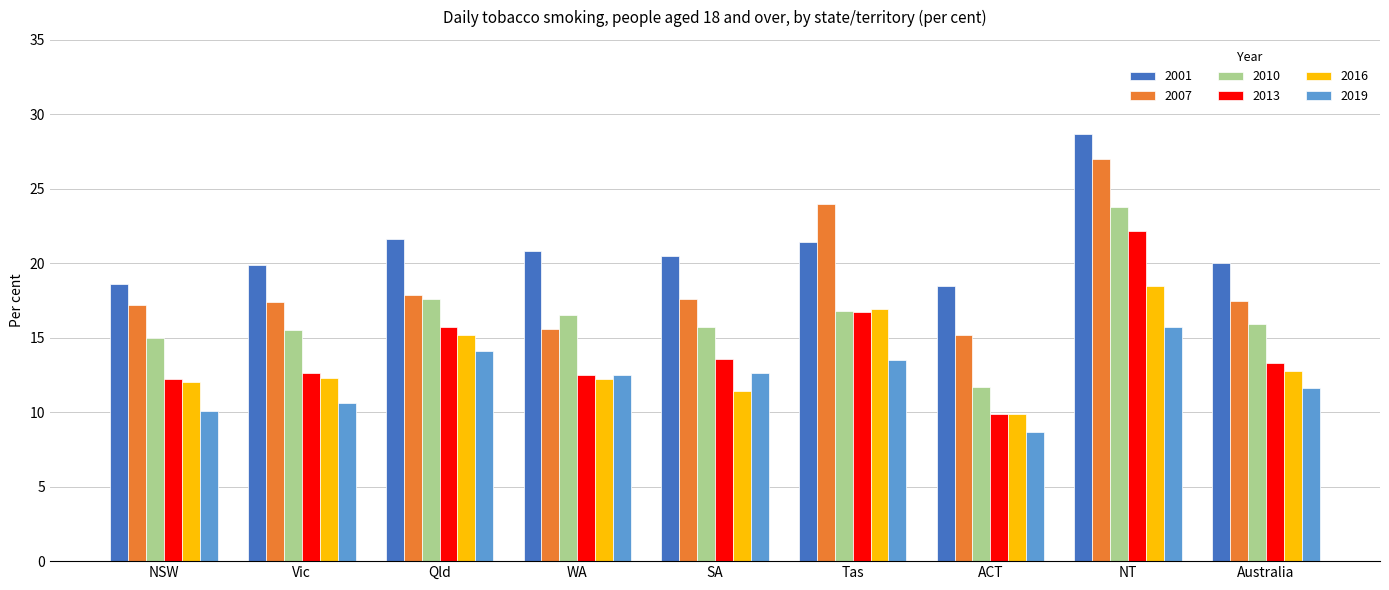

Does the chart contain stacked bars?

No